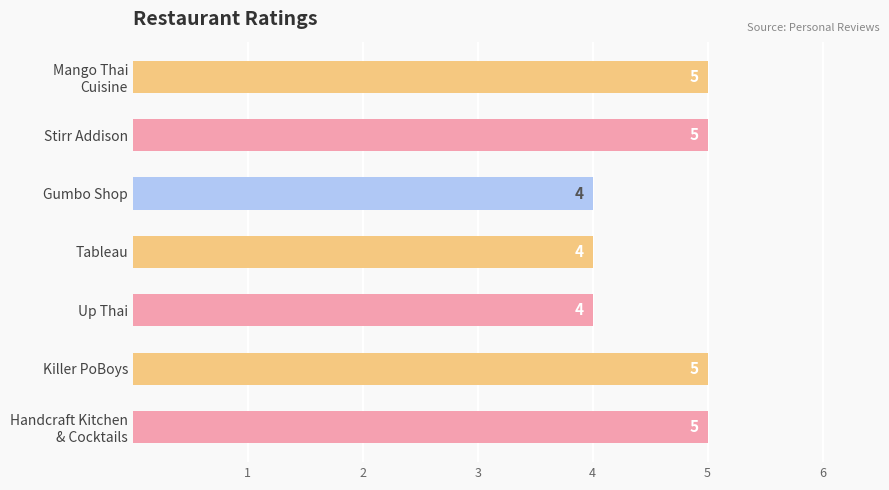

What is the sum of all values?

32